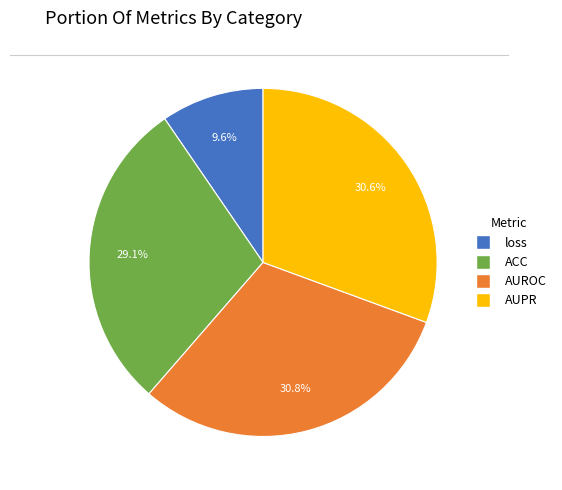

Which has a higher value, ACC or AUROC?

AUROC